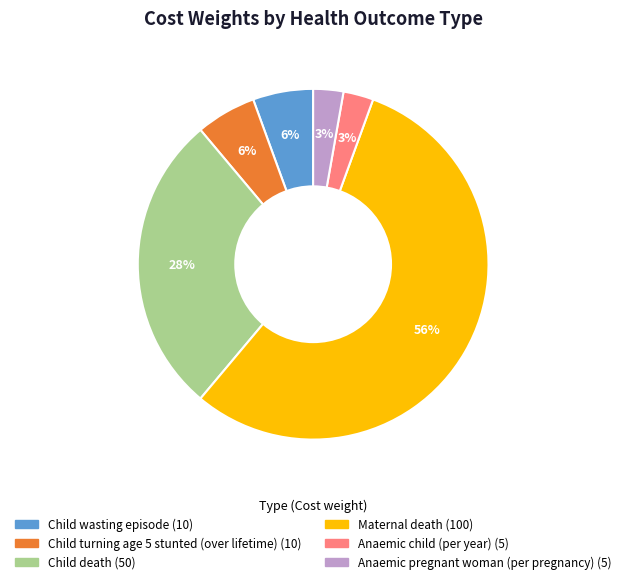

Count the number of slices in the pie.

6